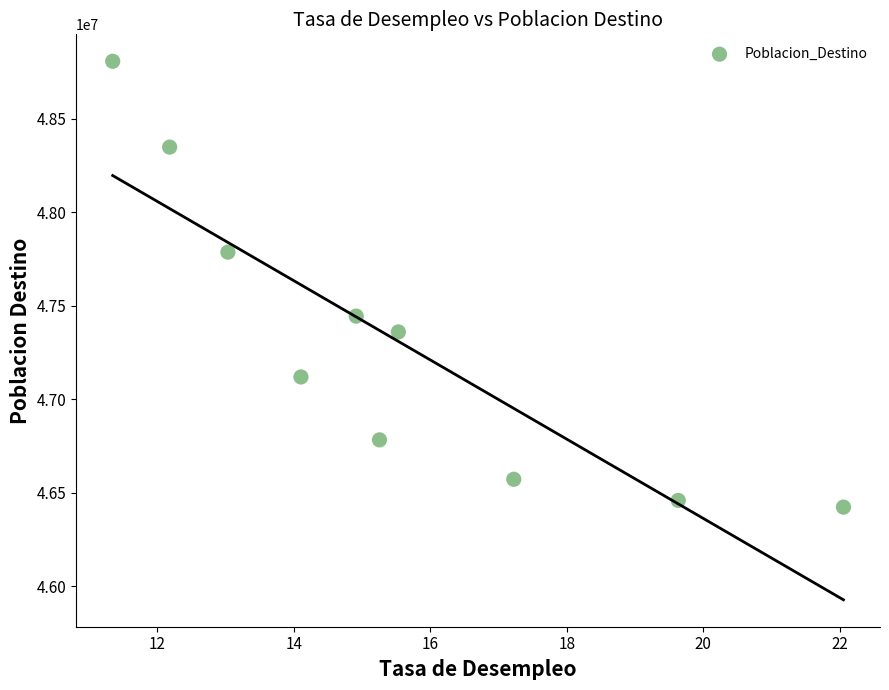

What is the range of Y values (max minus min)?

2384834